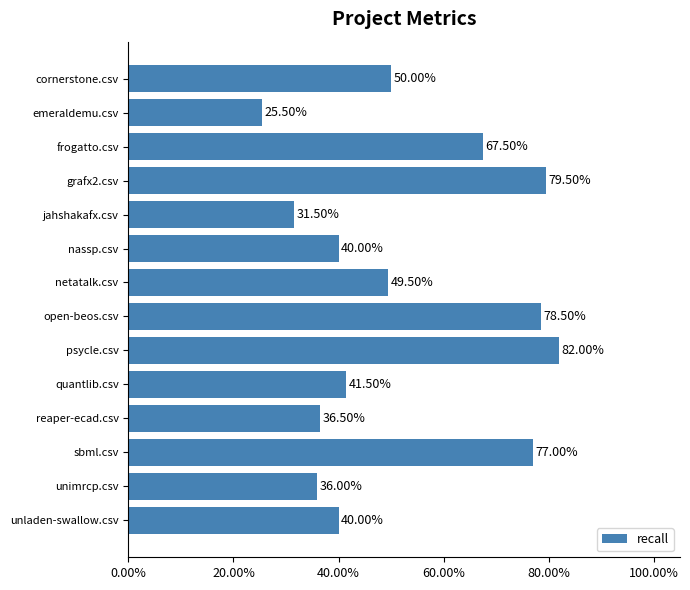

What is the difference between the maximum and minimum values?

0.6